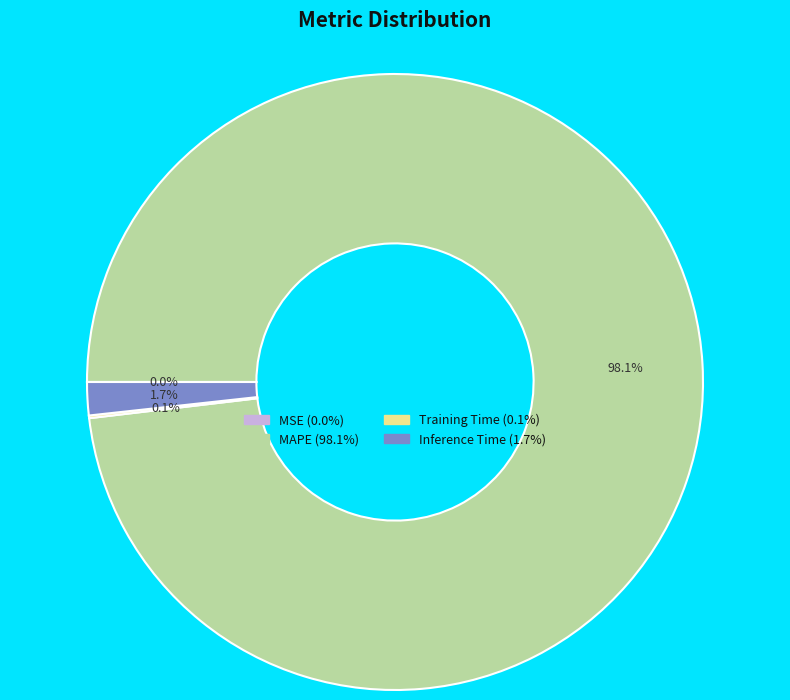

What is the largest slice in the pie chart?

MAPE